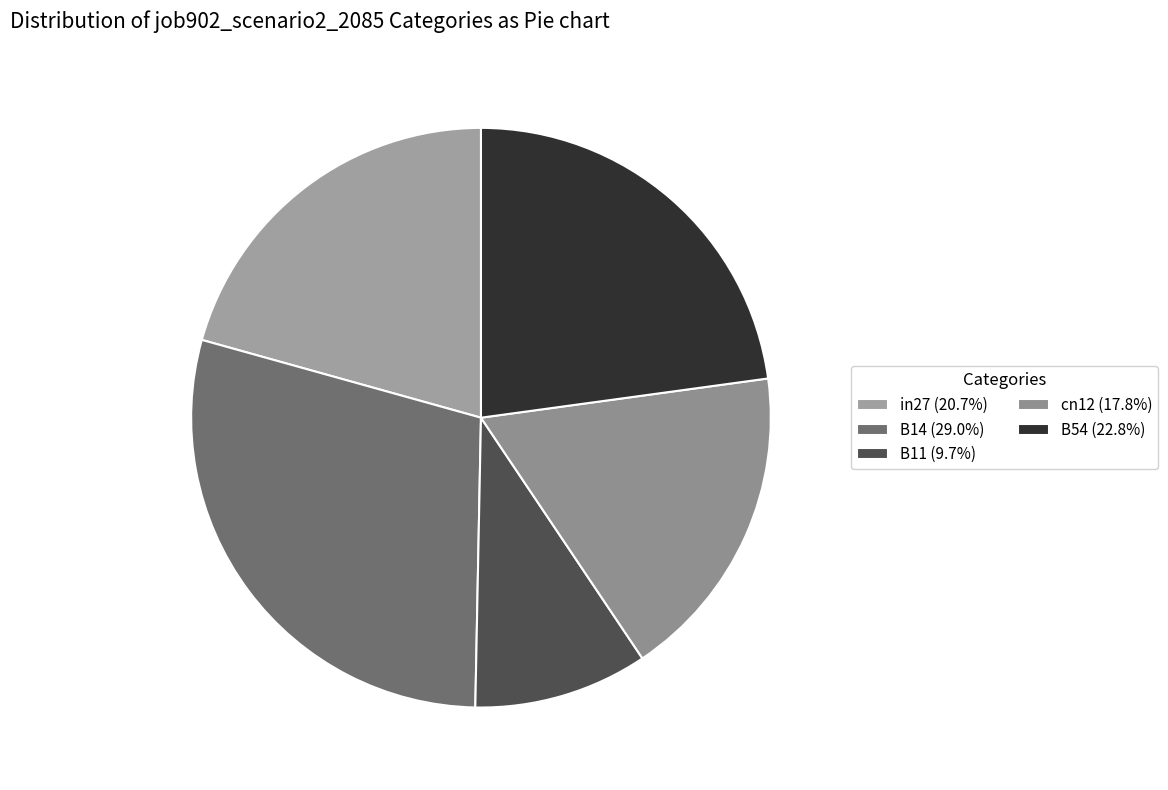

To the nearest percent, what is the average slice percentage?

20%